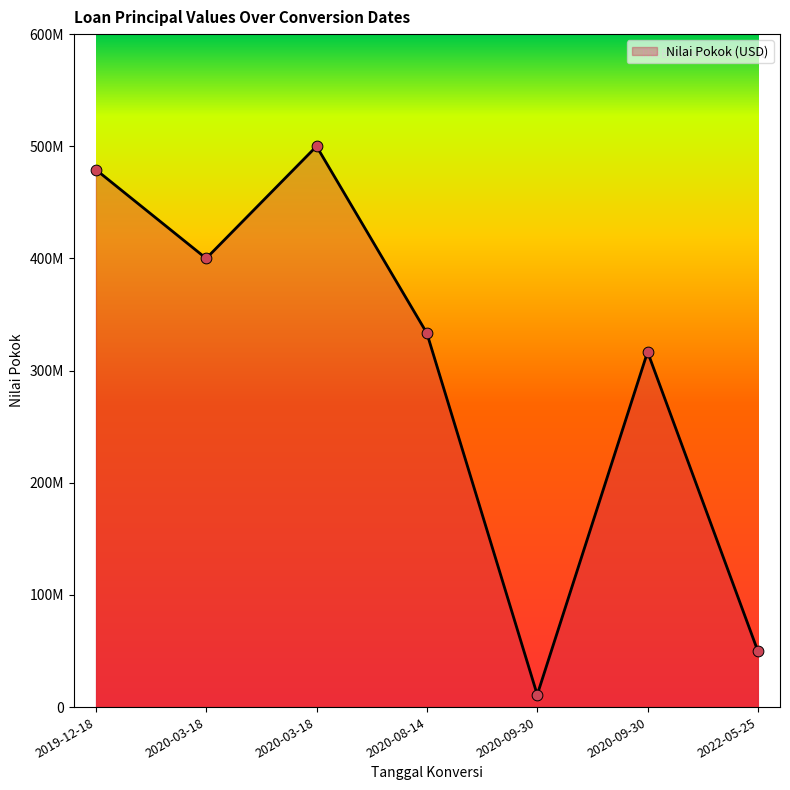

Between 2020-03-18 and 2019-12-18, which is larger?

2020-03-18